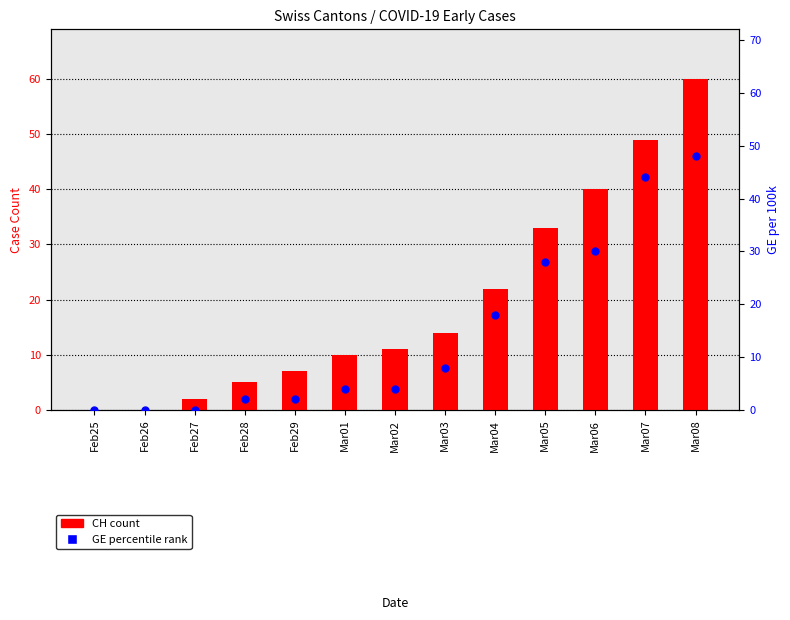

What are all the series names shown in the legend?

CH count, GE percentile